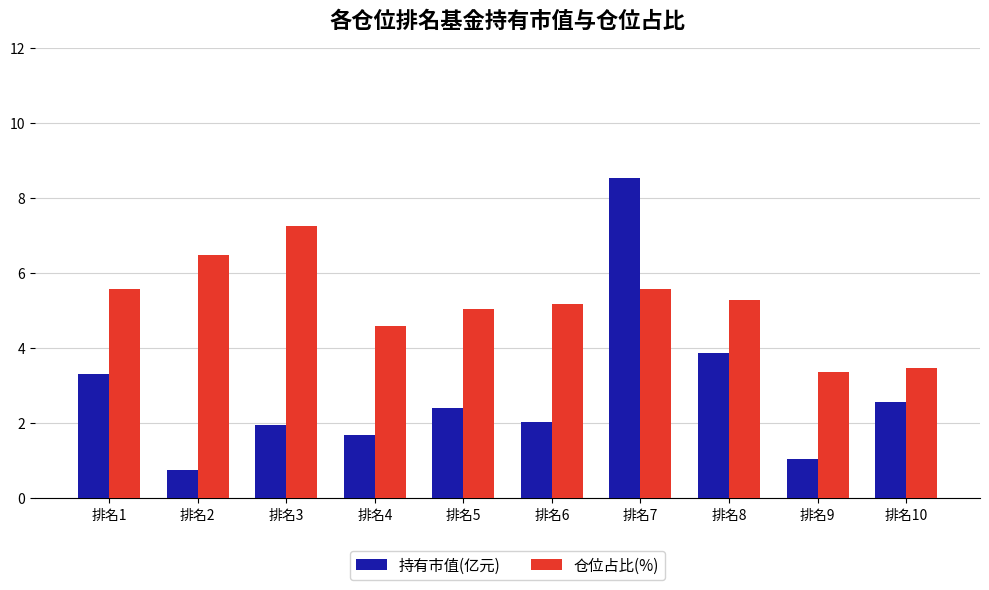

Where does the 仓位占比(%) series first go above 5?

排名1